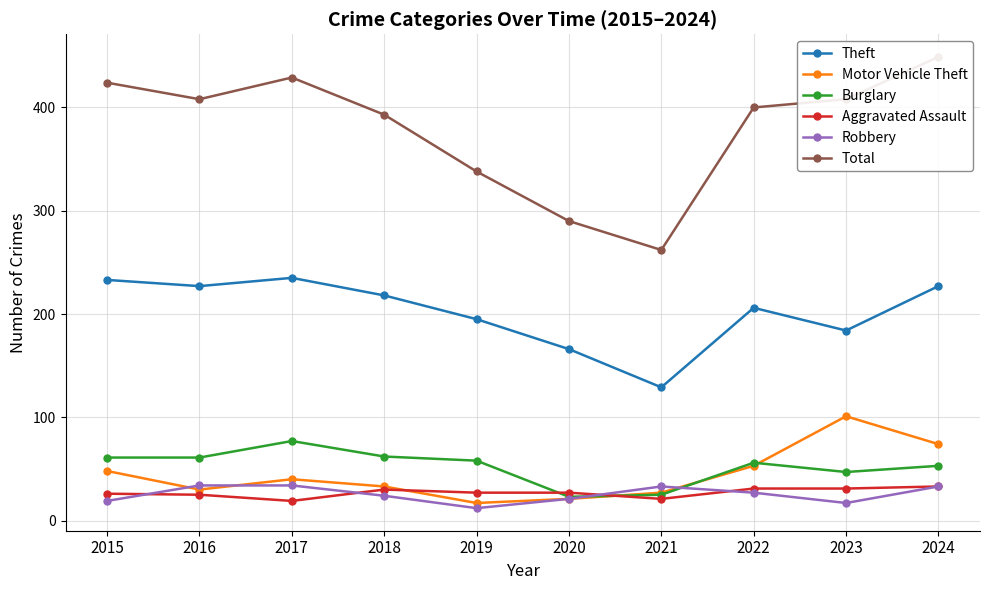

What is the total value across all series at 2024?

869